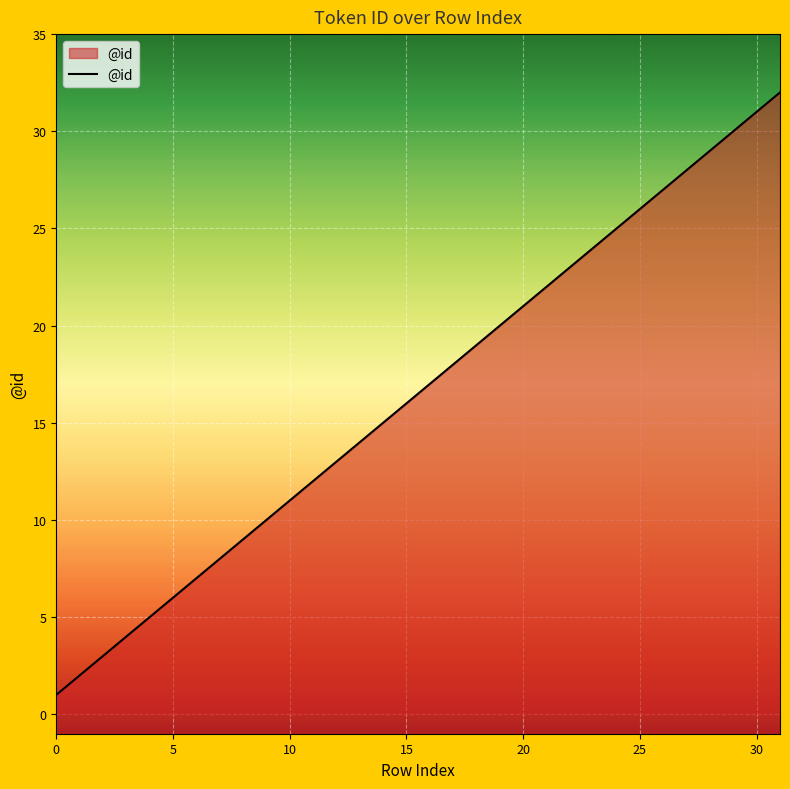

True or false: there are more than 2 points higher than both neighbors.

False